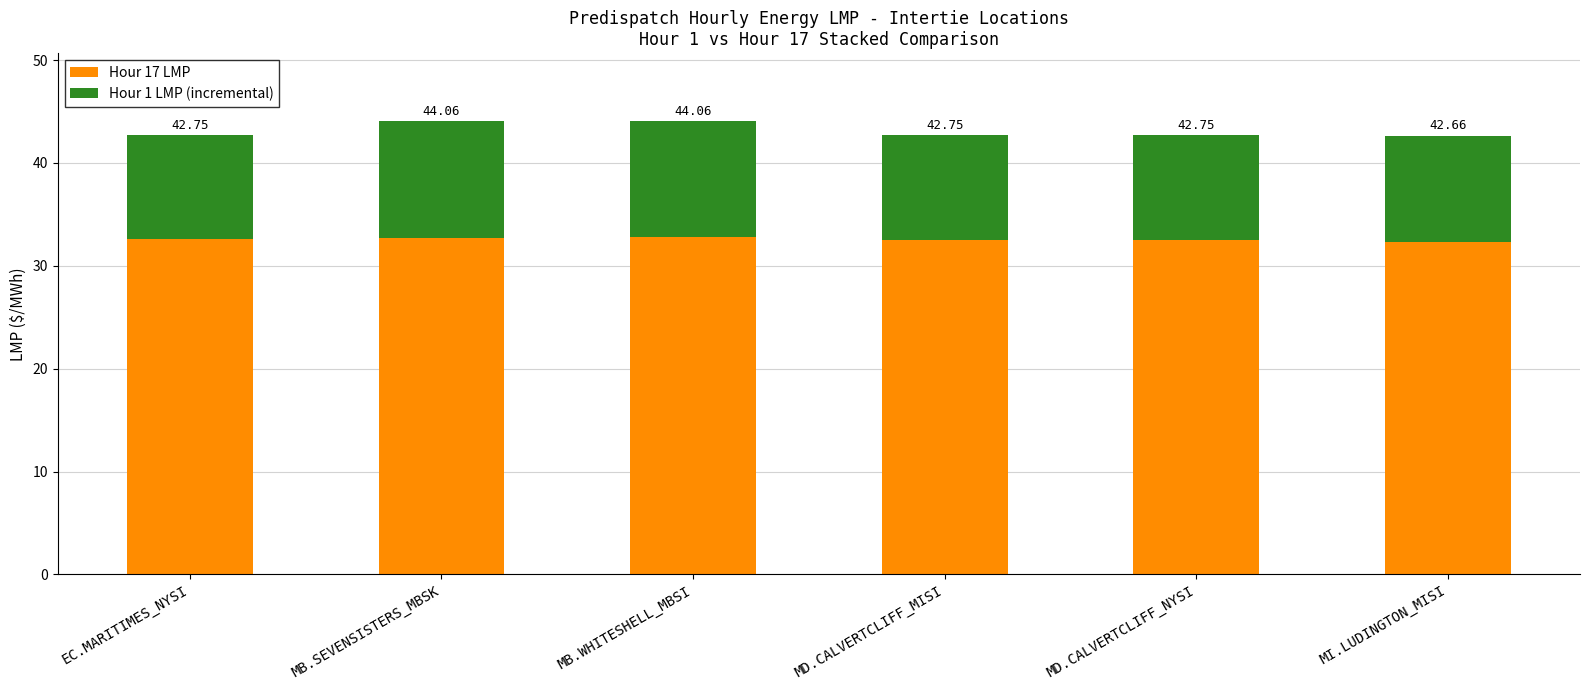

What position from the left is MD.CALVERTCLIFF_MISI?

4